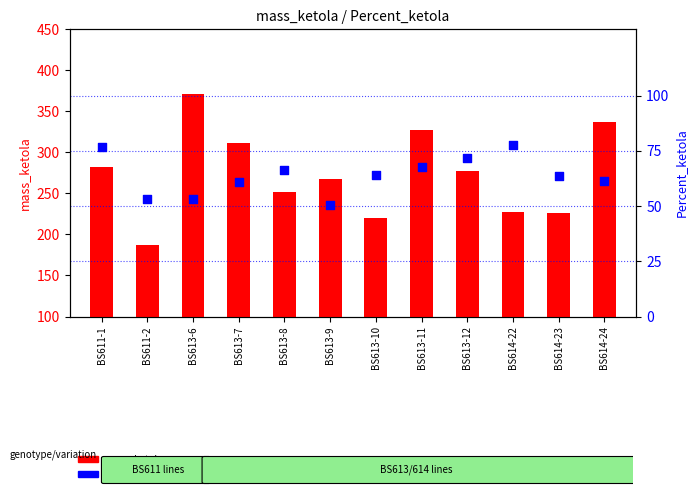

What are all the series names shown in the legend?

mass_ketola, Percent_ketola